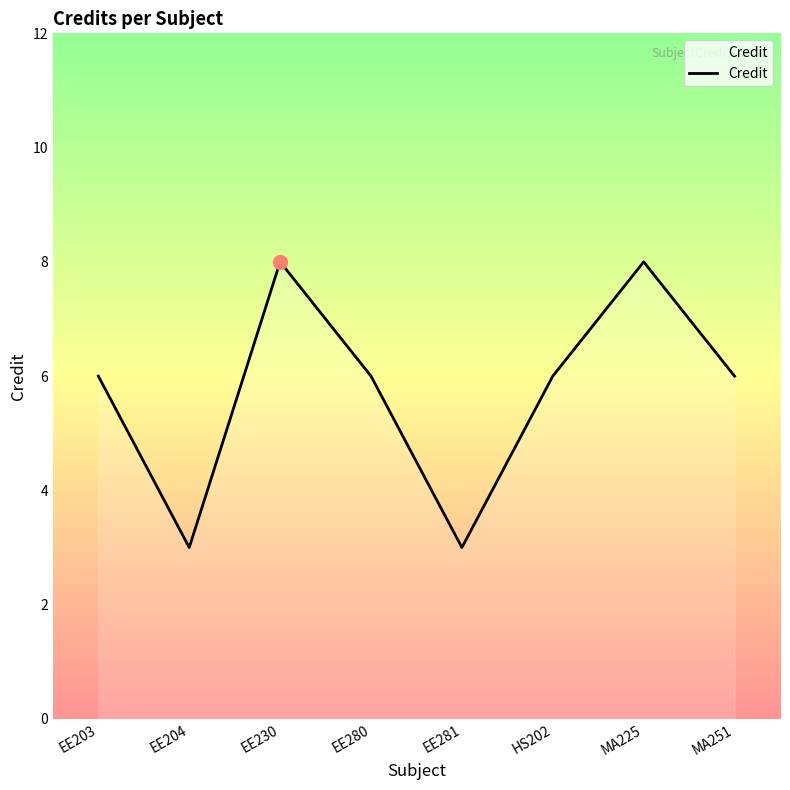

Is it true that the value at EE204 is 4?

False